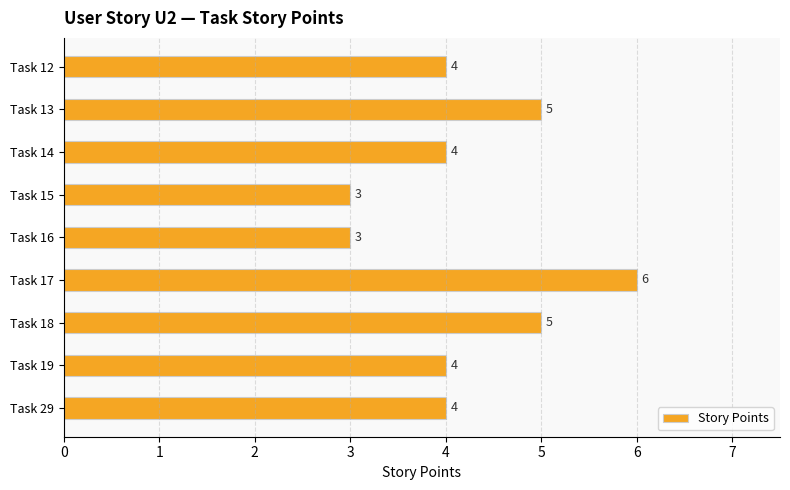

What is the value of the 7th bar from the top?

5